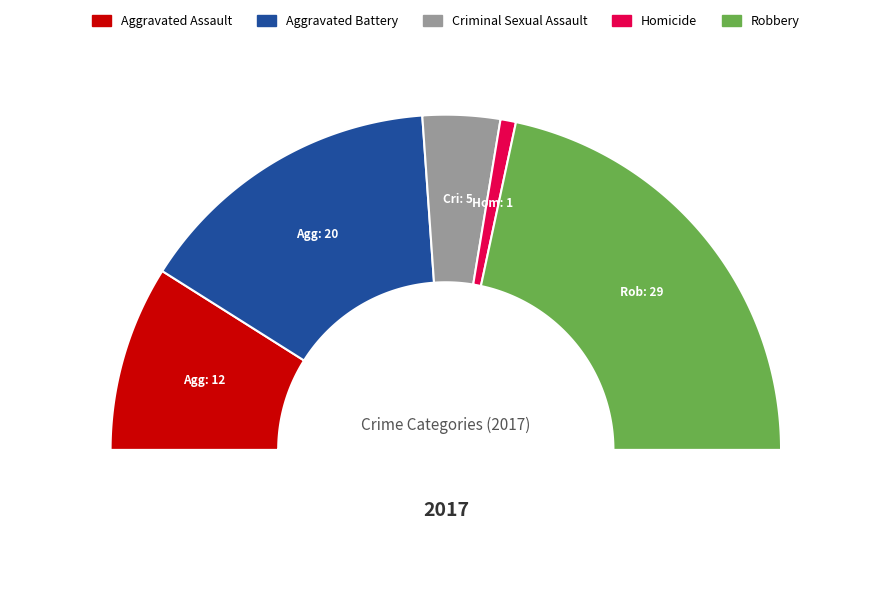

Which slice is the largest?

Robbery